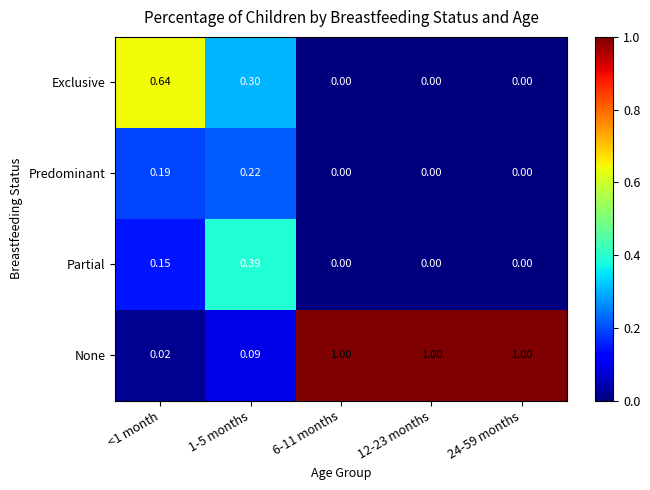

How many values in Partial are above zero?

2